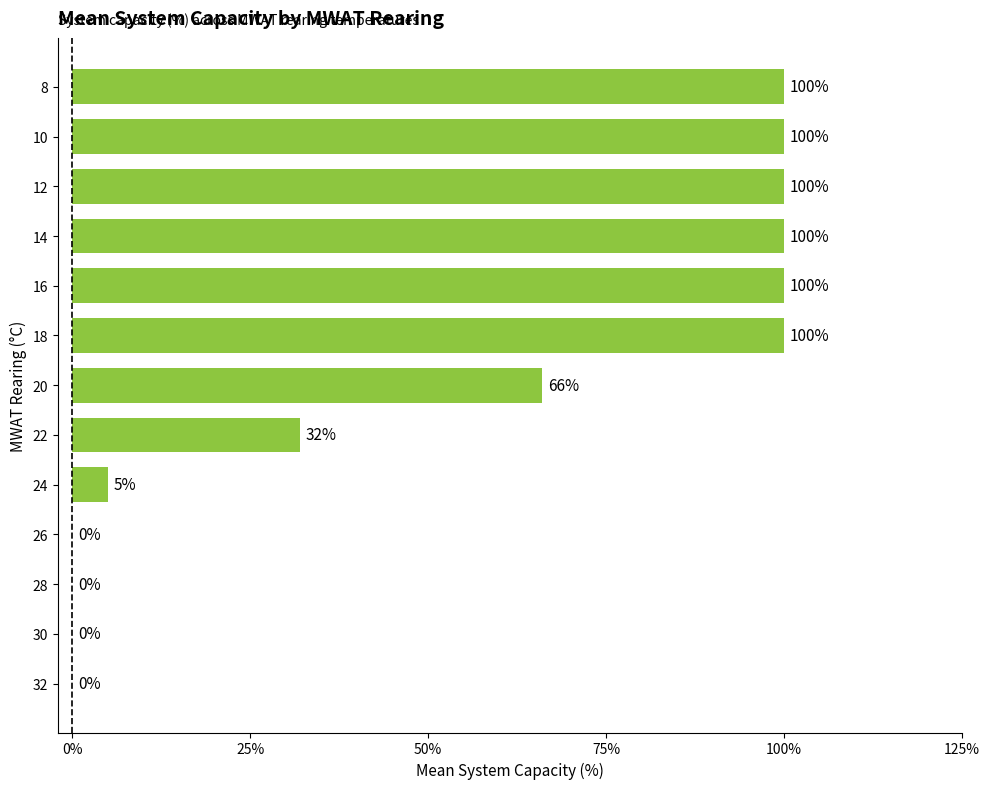

Reading top to bottom, list all the values displayed in this chart.

8=100	10=100	12=100	14=100	16=100	18=100	20=66	22=32	24=5	26=0	28=0	30=0	32=0